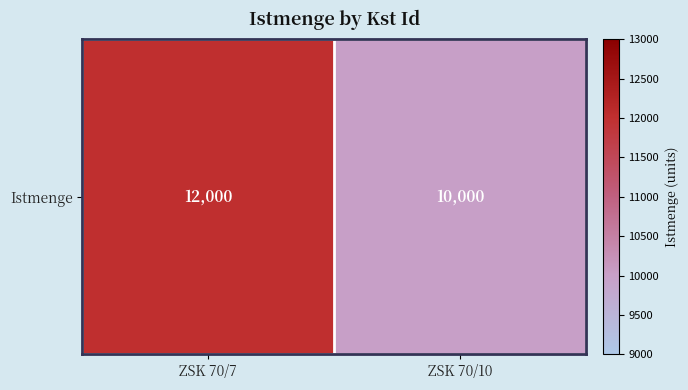

What is the difference between the values at ZSK 70/10 and ZSK 70/7?

2000